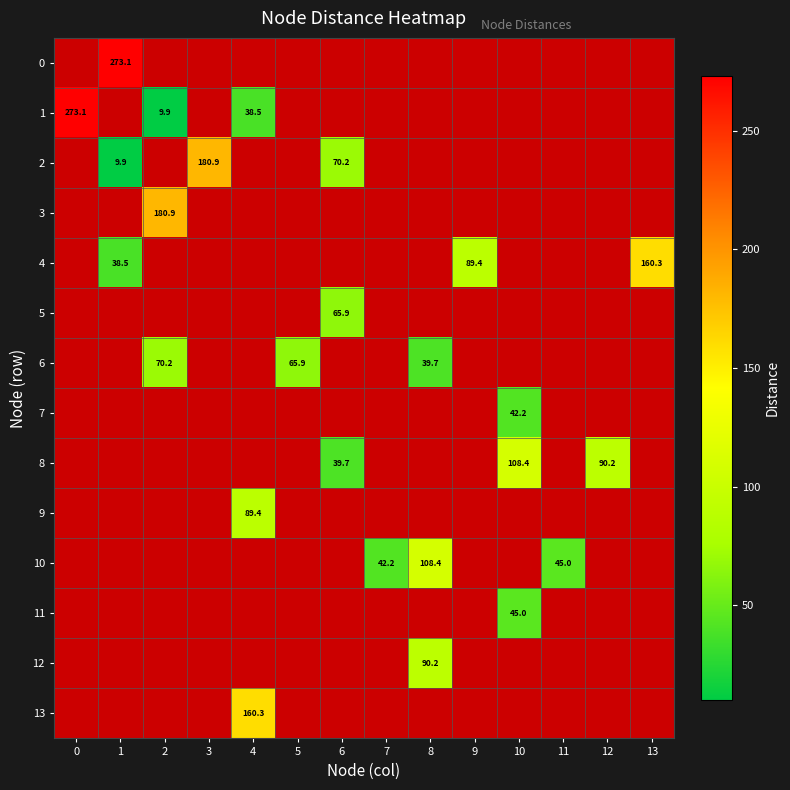

Which series has the widest spread of values?

1